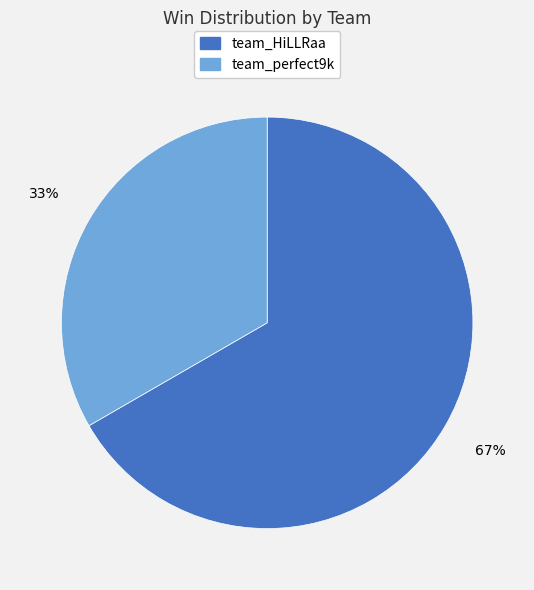

Is the sum of team_HiLLRaa and team_perfect9k greater than half?

Yes